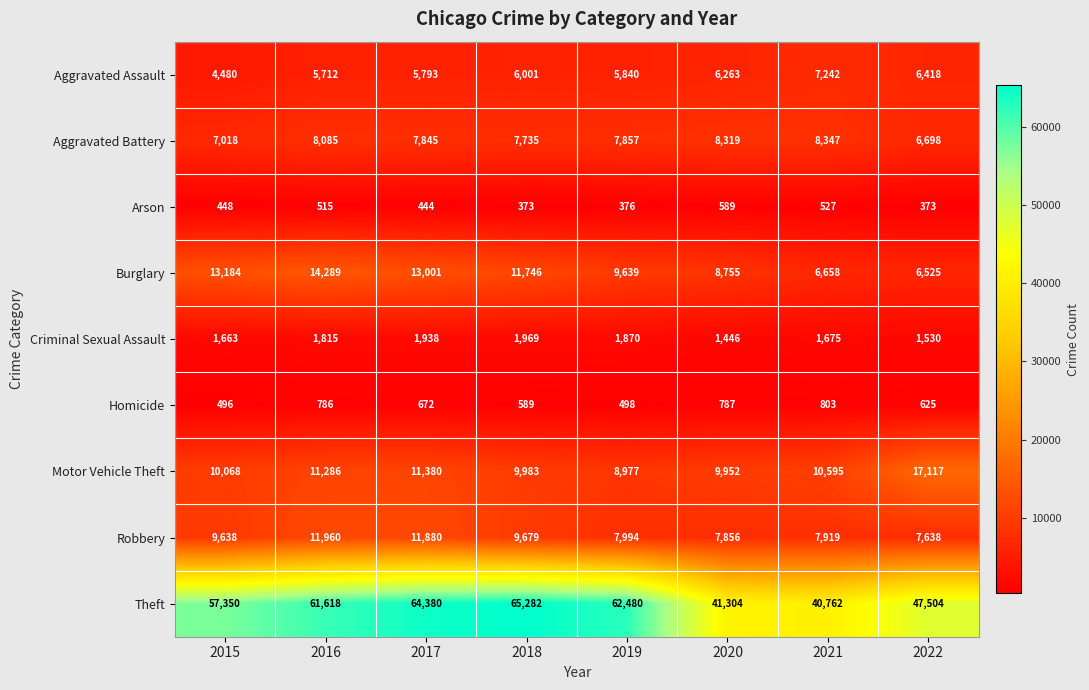

What is the difference between the maximum and second lowest values in the Theft series?

23978